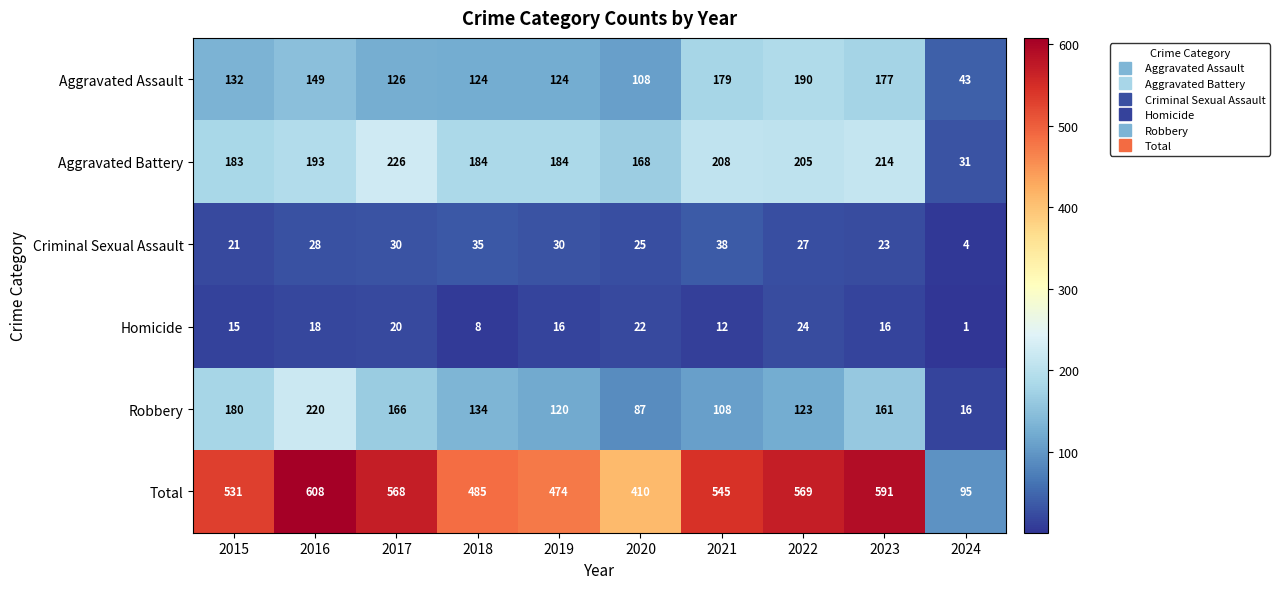

What is the total value across all series at 2022?

1138